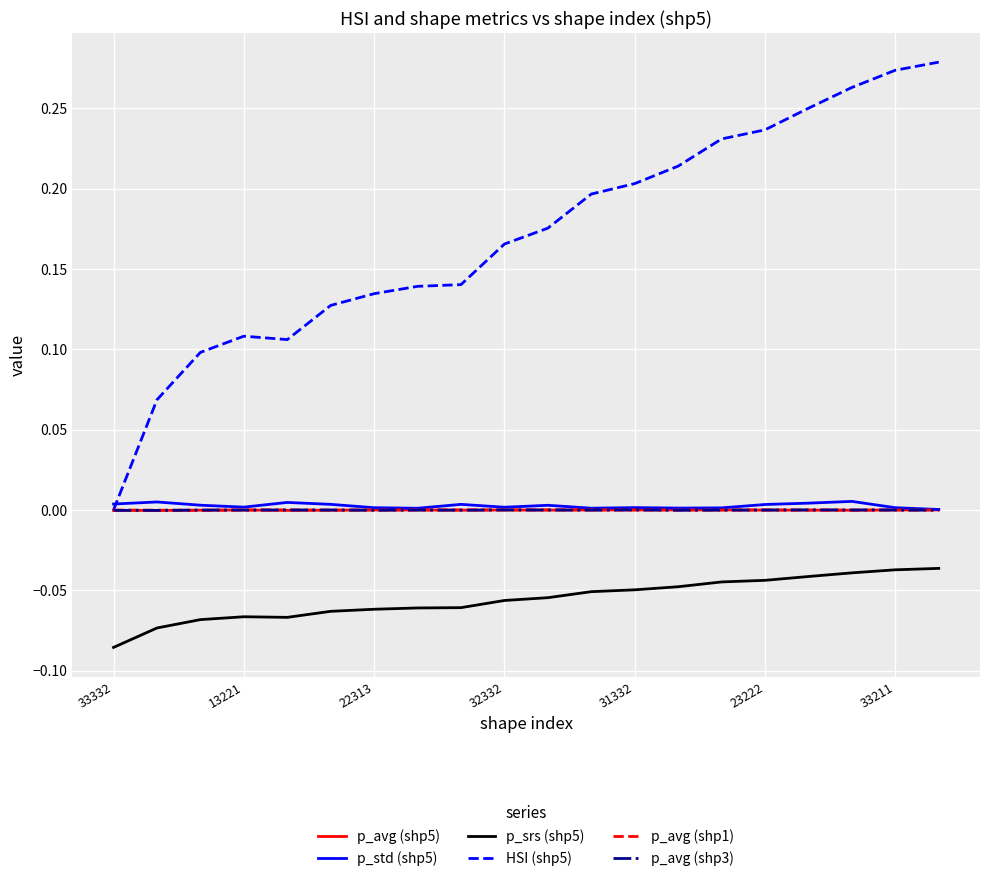

True or false: p_srs (shp5) and HSI (shp5) cross at least once.

False